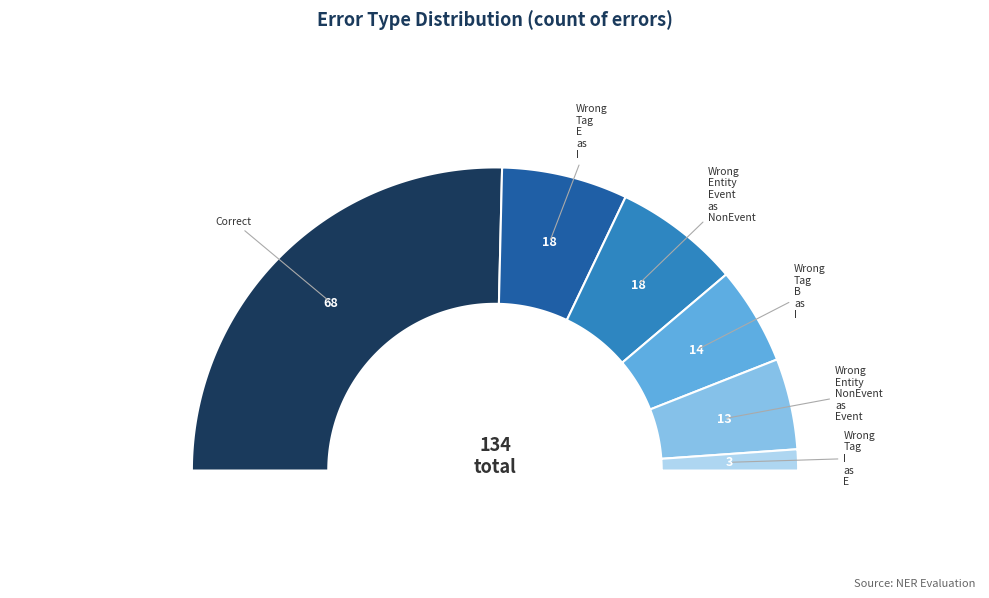

What is the change in value from Correct to Wrong_Tag_I_as_E?

-65